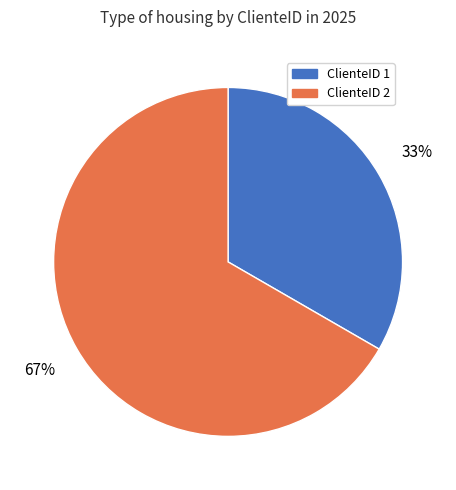

Does any single category account for the majority?

Yes